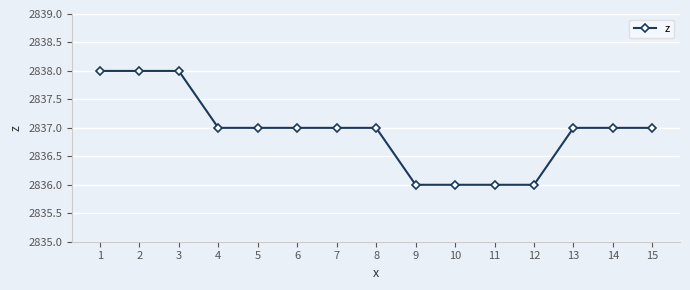

How many lines are shown in the chart?

1